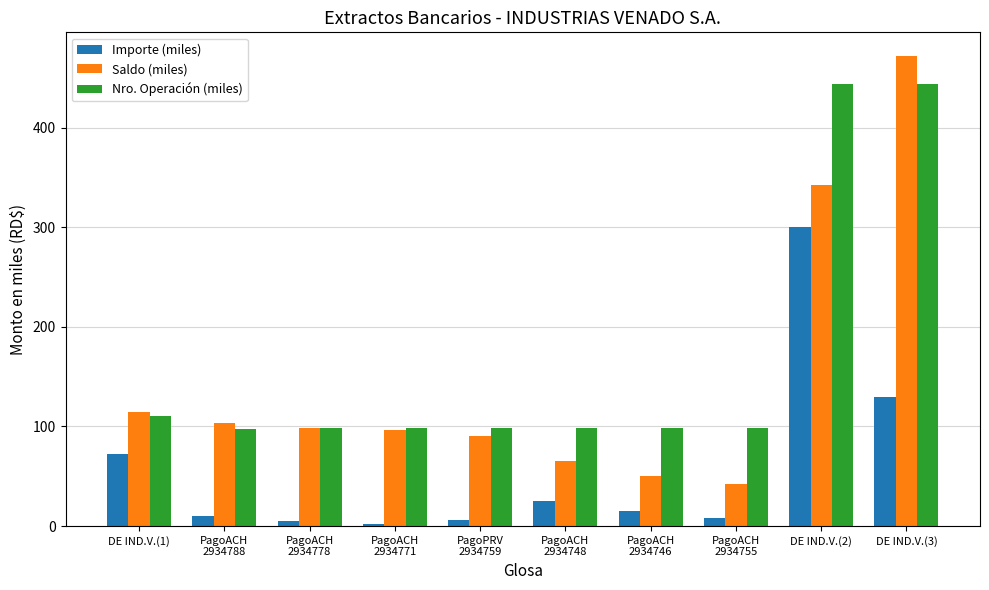

Which series changed the most between DE IND.V.(1) and PagoACH
2934746?

Saldo (miles)